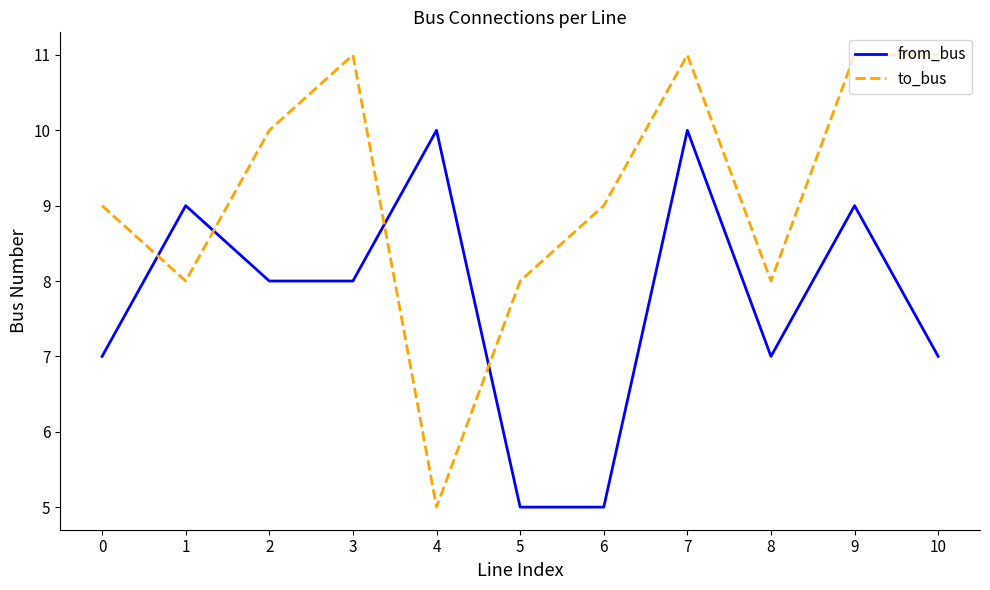

Is it true that from_bus equals 9 at 1?

True